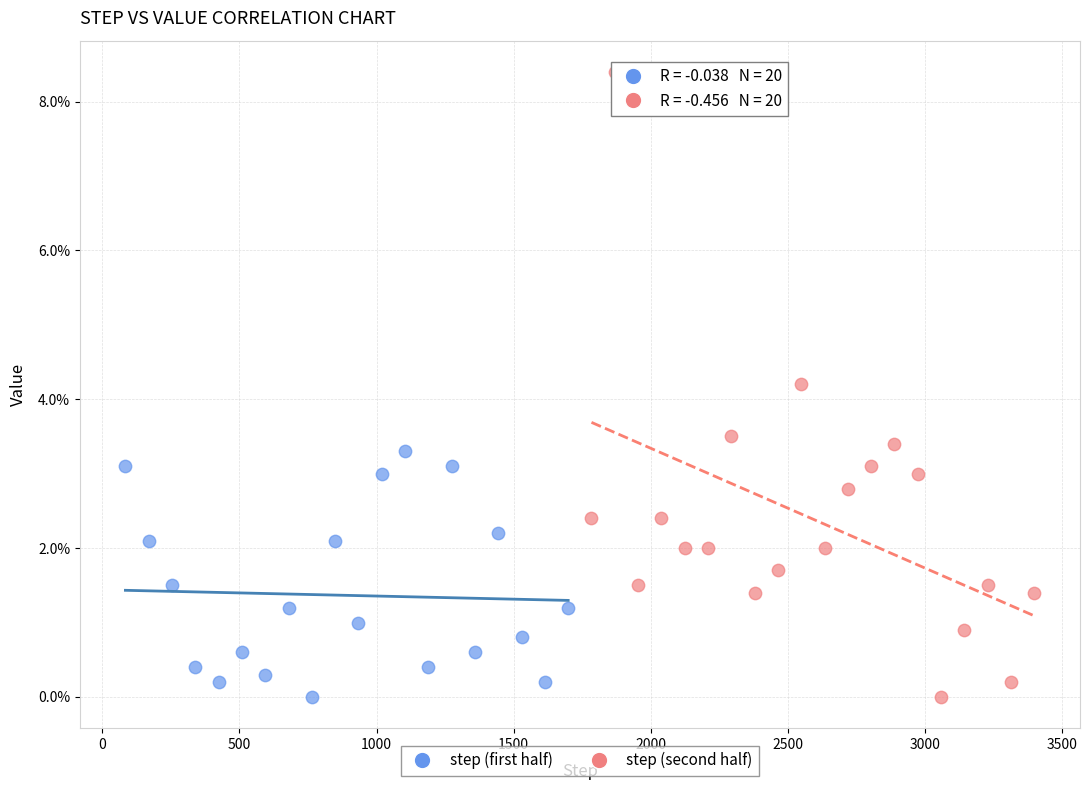

What are all the series names shown in the legend?

step (first half), step (second half)